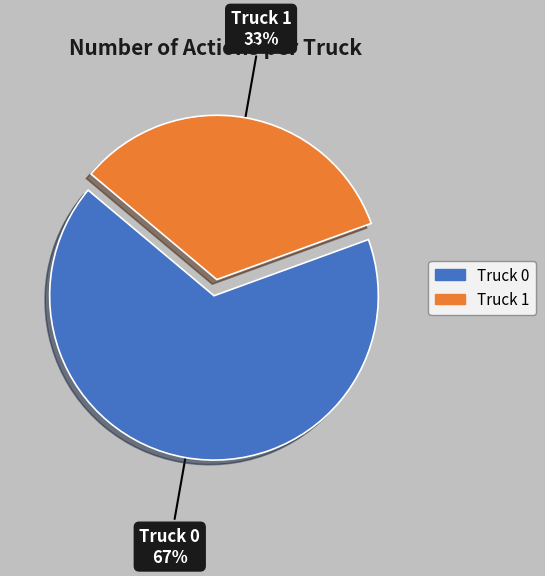

Which slice is the largest?

Truck 0